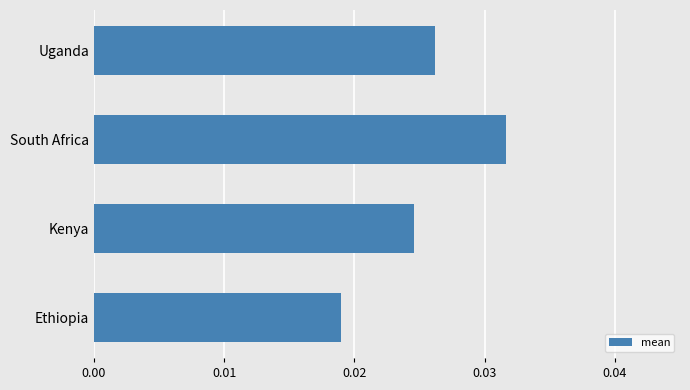

Are the bars grouped side by side (vs. stacked)?

No